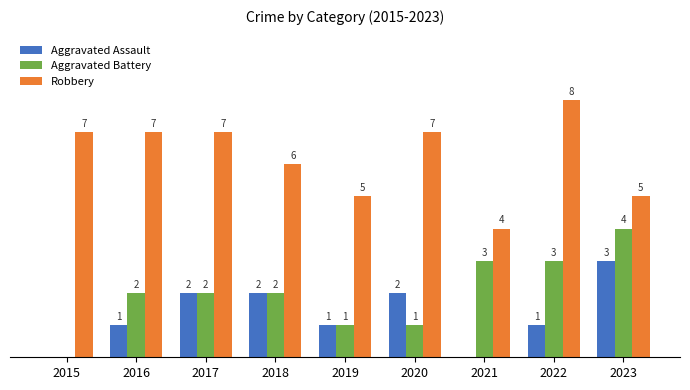

Is the value of Aggravated Battery at 2020 greater than the value of Aggravated Assault at 2015?

Yes